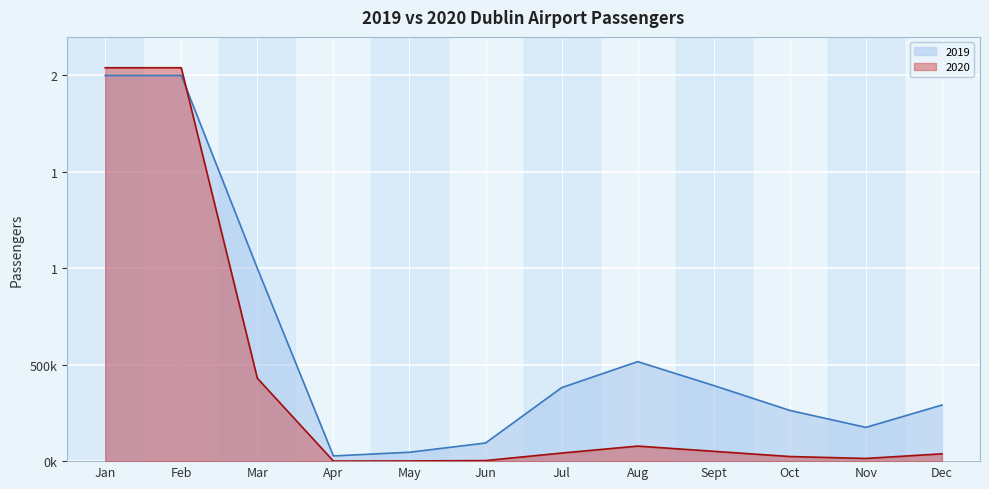

The value of 2019 at Apr is 27000. True or false?

True